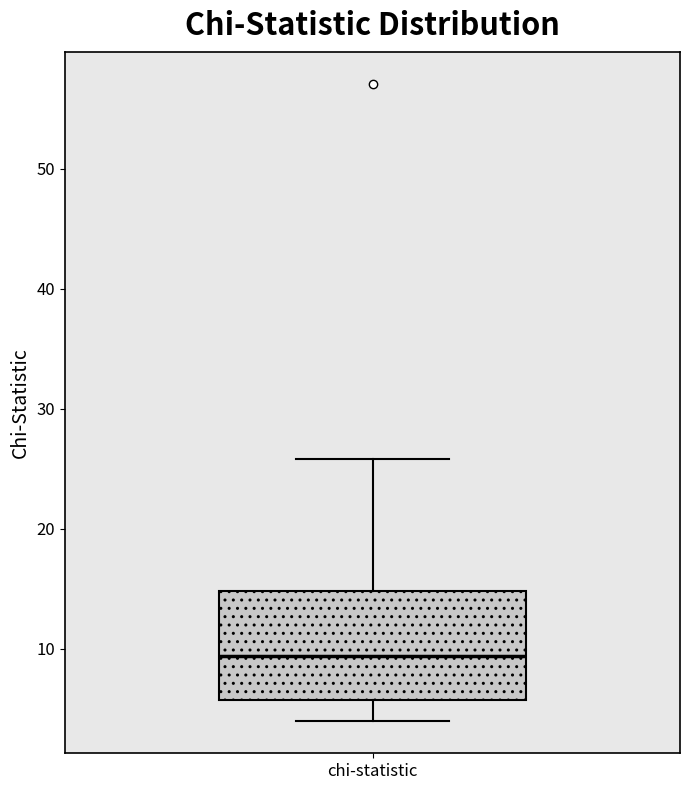

Where does the lower whisker of the box for chi-statistic end on the y-axis? The values are not printed on the chart, so give them approximately, as read against the axis.

4